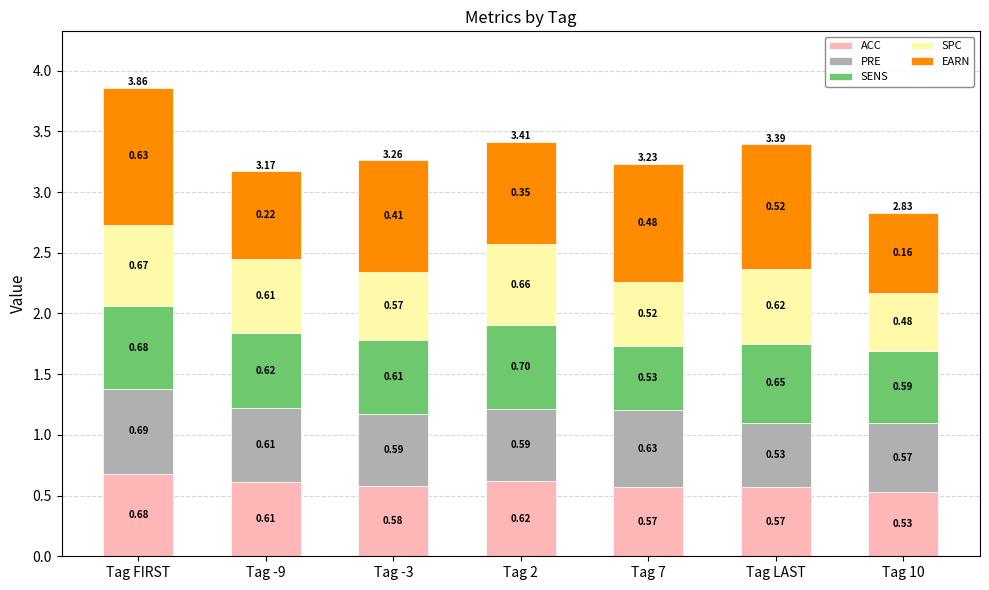

Which category has the highest value in the ACC series?

Tag FIRST